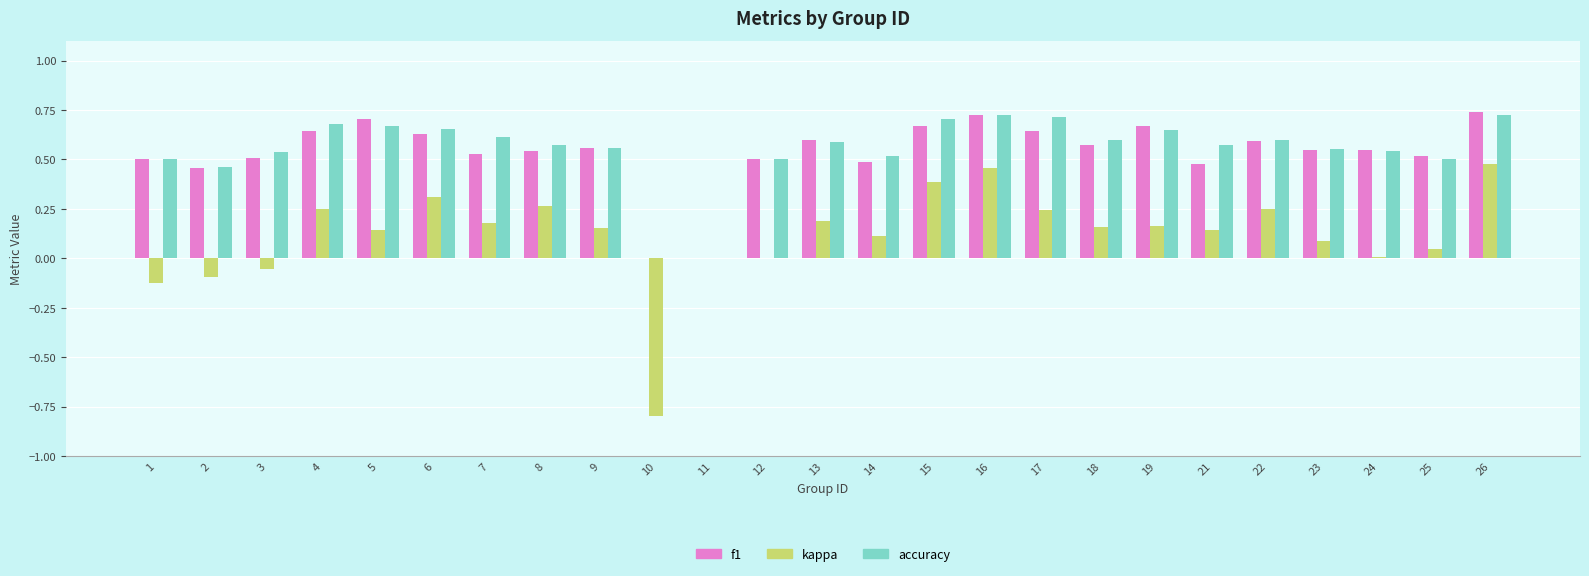

Which series changed the most between 15 and 18?

kappa